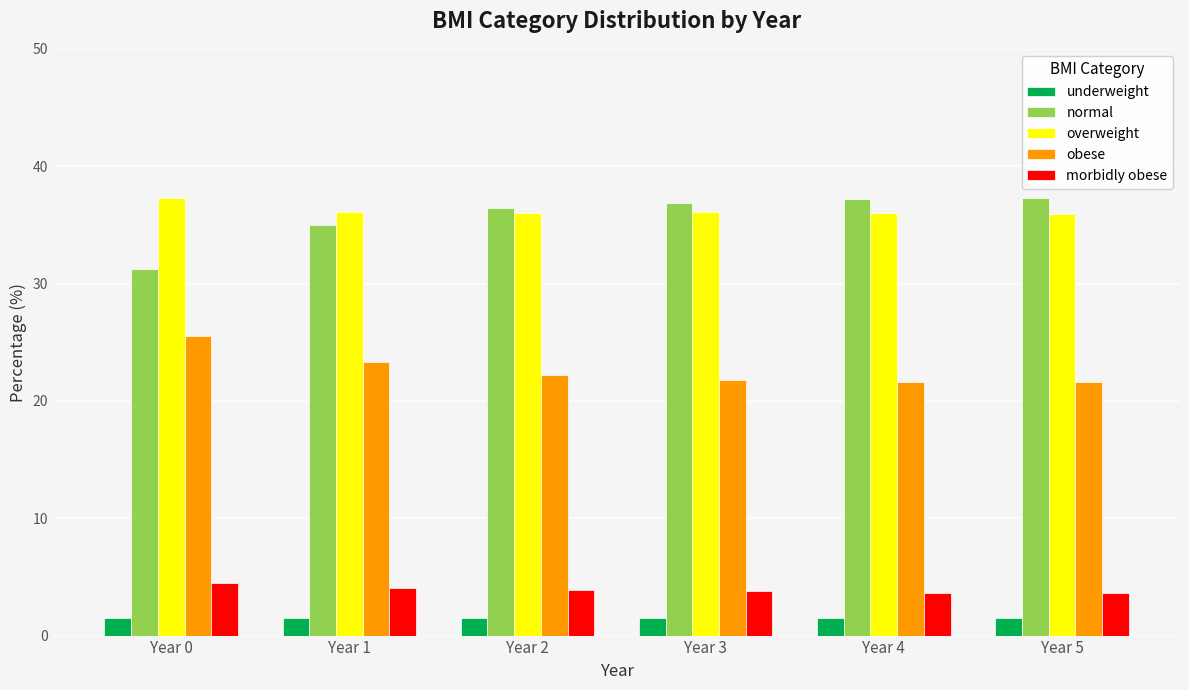

What is the lowest value of the underweight series?

1.5